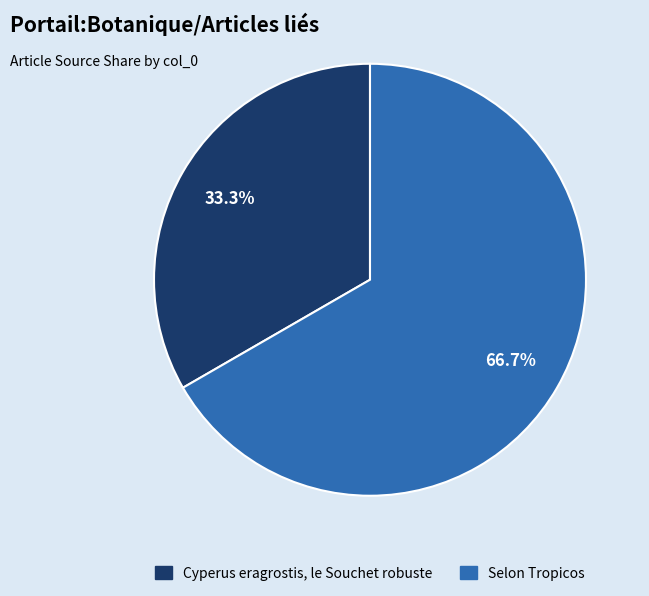

Which slice is the largest?

Selon Tropicos